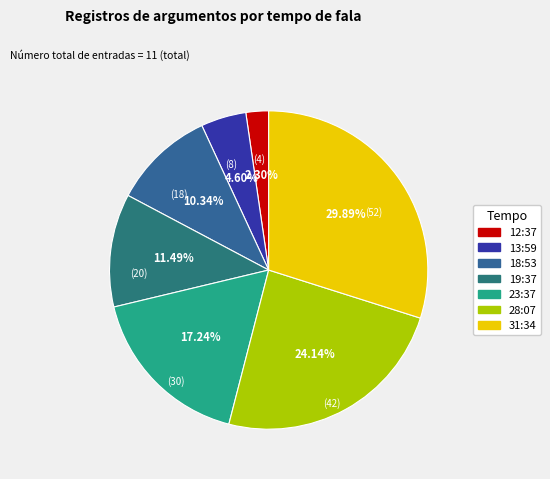

Does 28:07 represent more than half of the total?

No